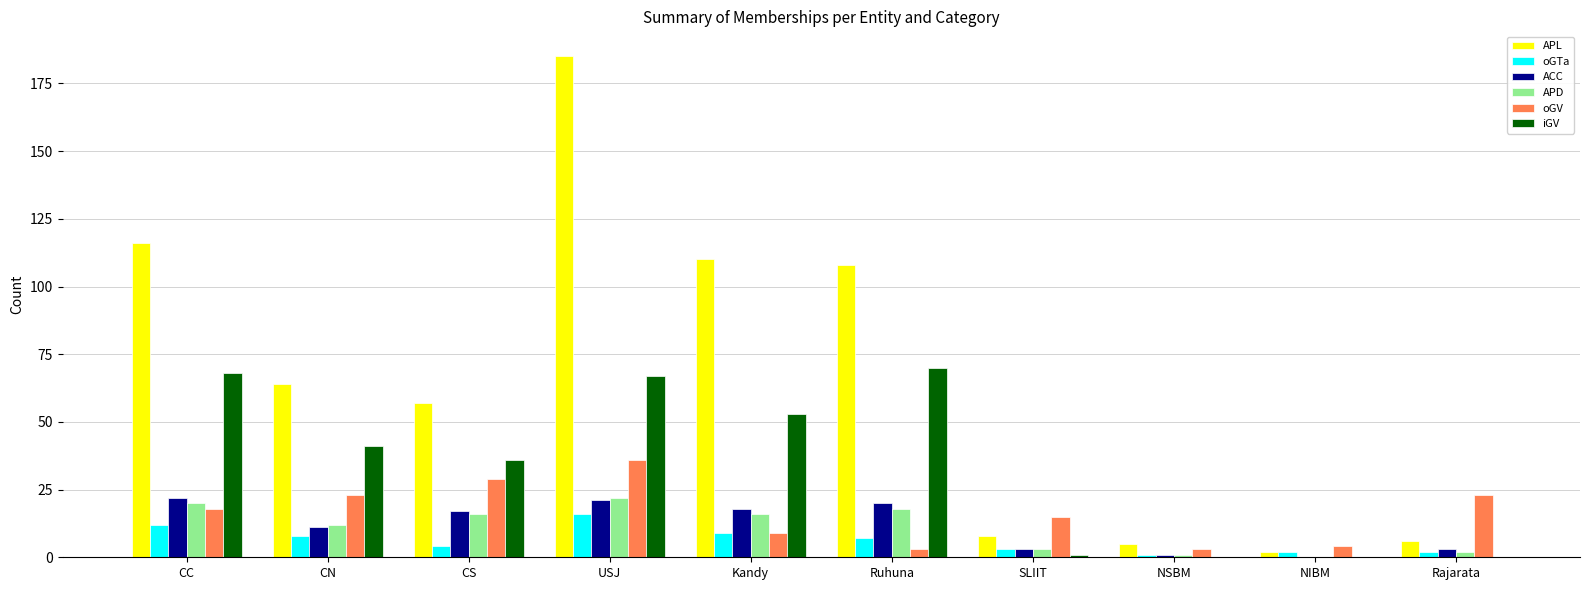

Which series has the widest spread of values?

APL